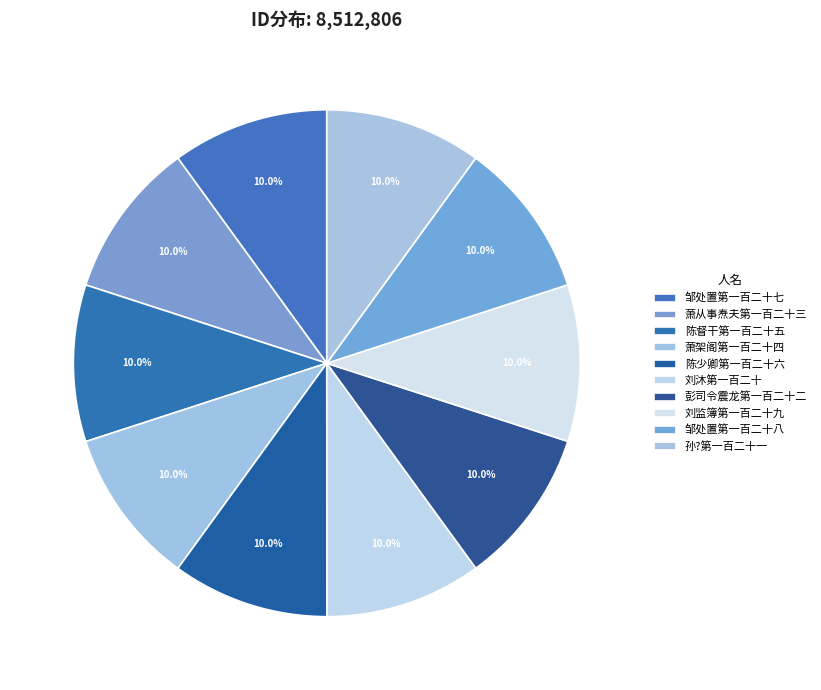

What percentage do 邹处置第一百二十八 and 邹处置第一百二十七 together represent?

20.0%